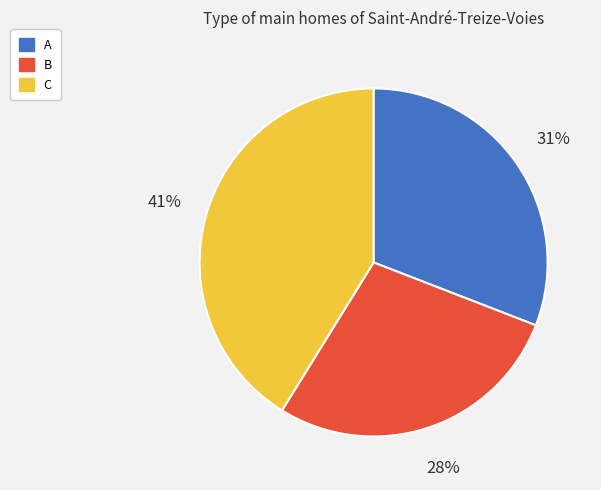

Count the number of slices in the pie.

3